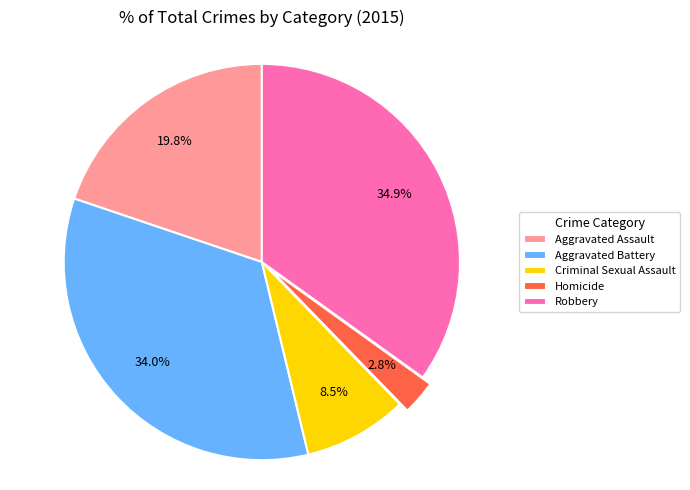

What percentage is the Robbery slice, to the nearest percent?

35%